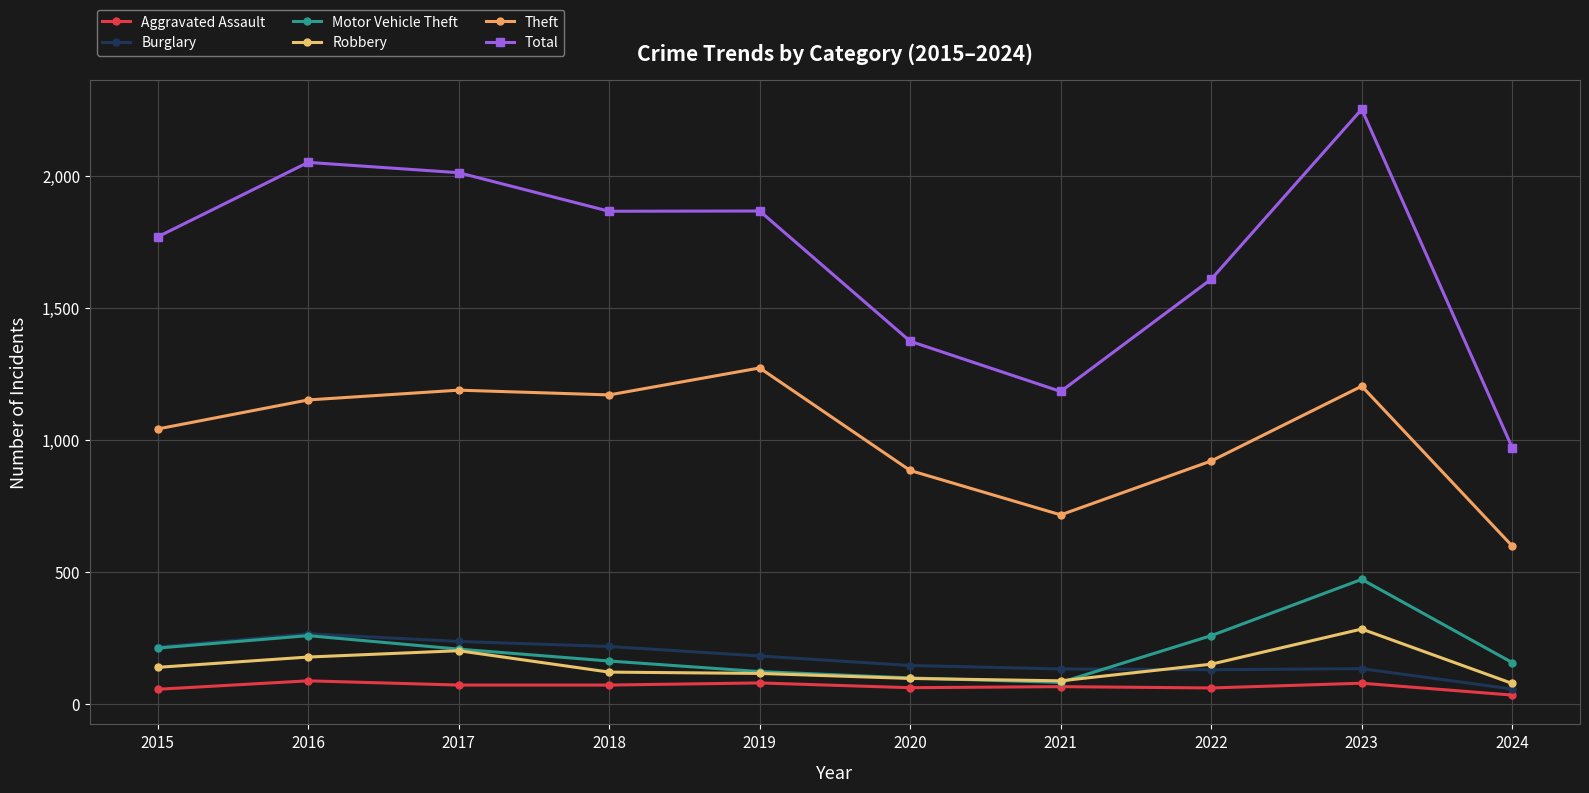

The value of Total at 2016 is 1078. True or false?

False